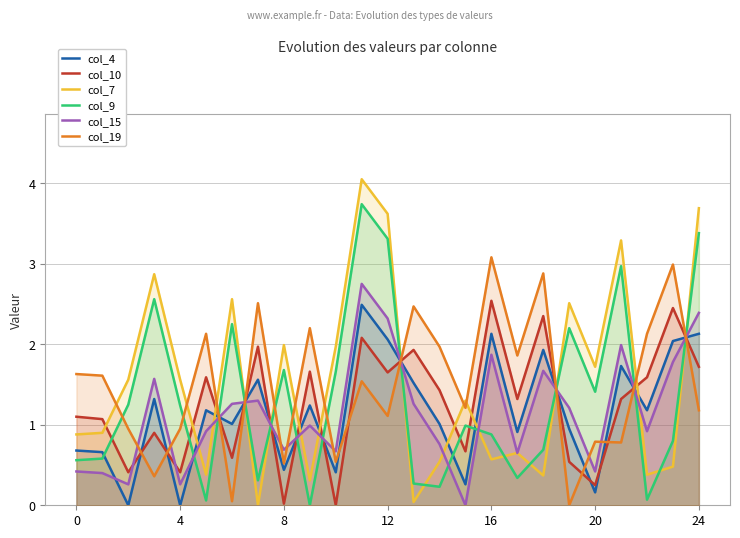

True or false: col_19 and col_4 intersect in this chart.

True